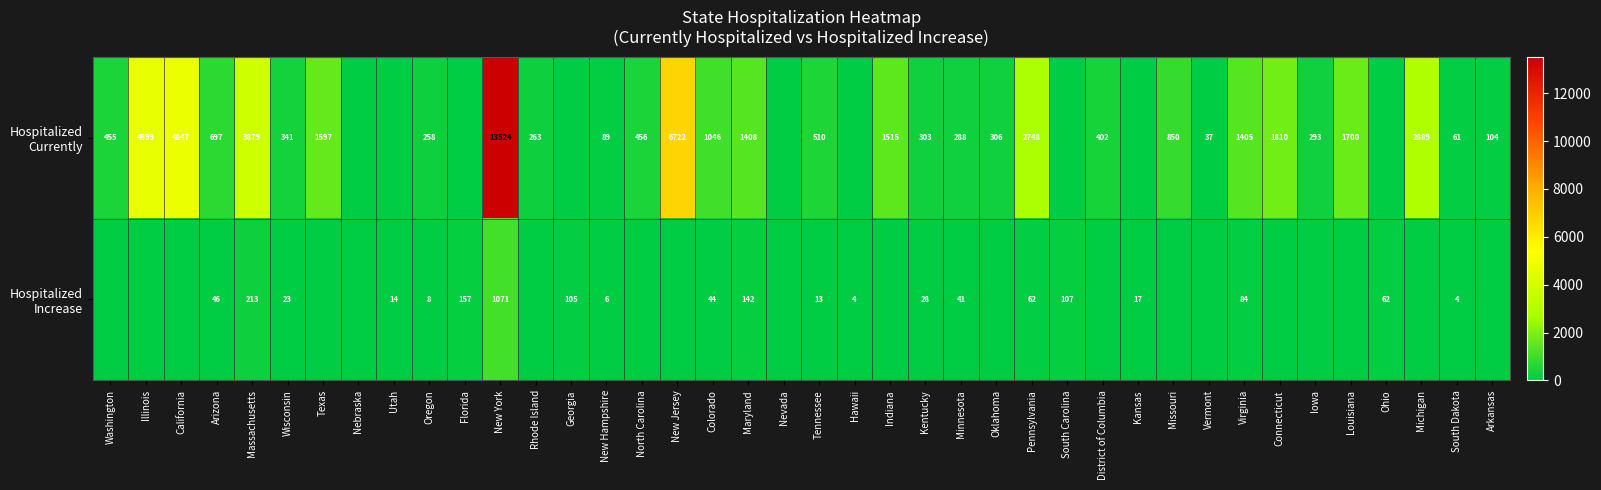

What is the difference between the highest and lowest values at South Dakota?

57